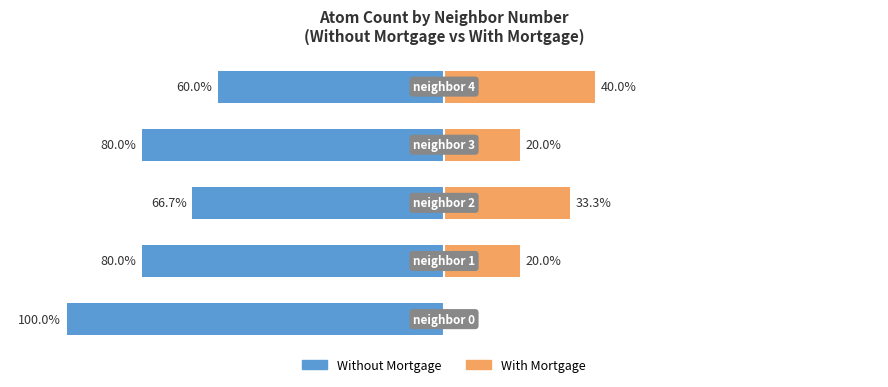

What is the average value of the With Mortgage series?

22.7